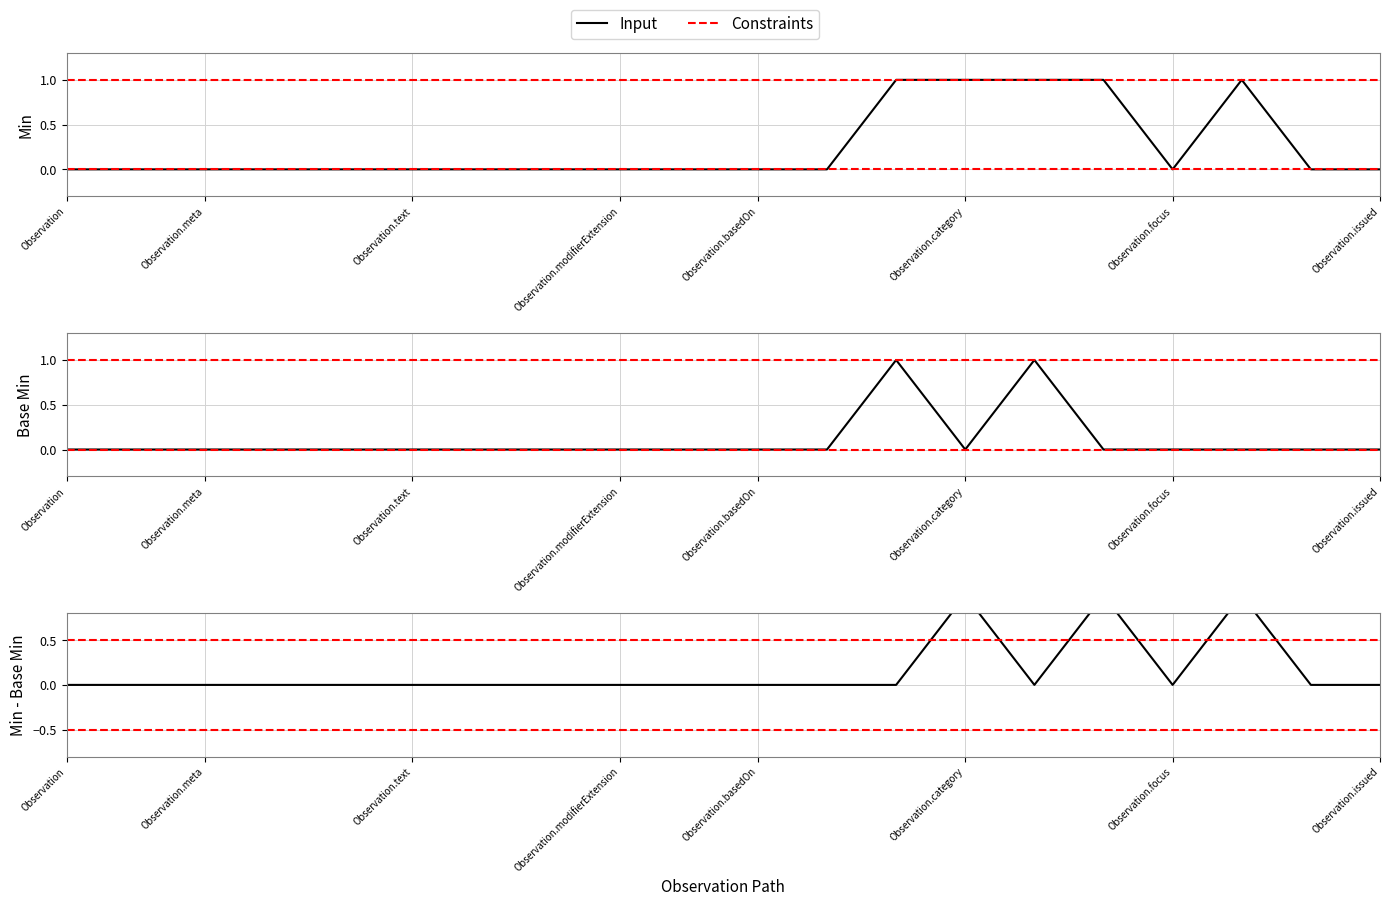

Which series has the largest total across all categories?

Constraints